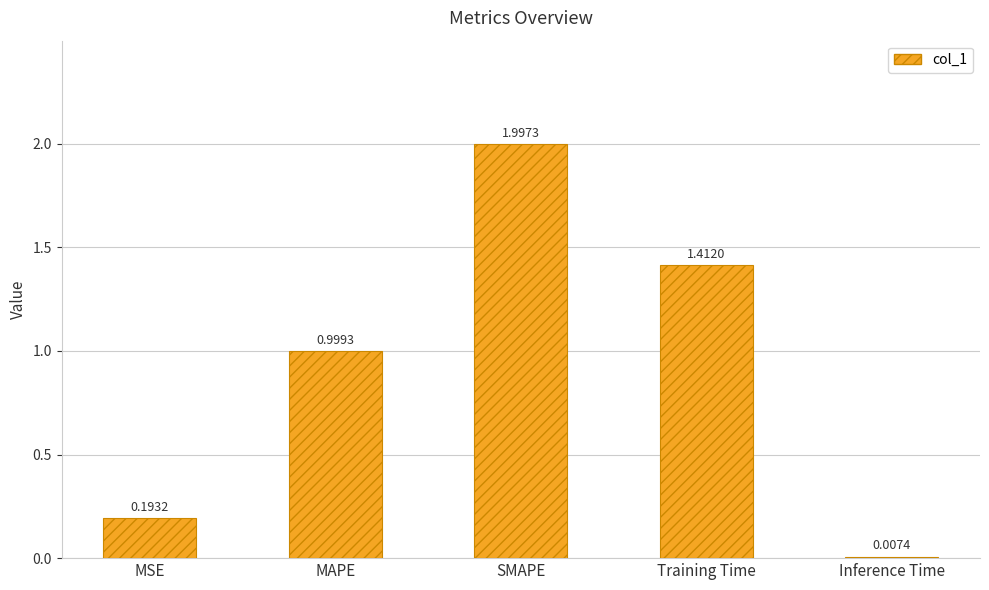

What is the change in value from MAPE to Inference Time?

-1.0